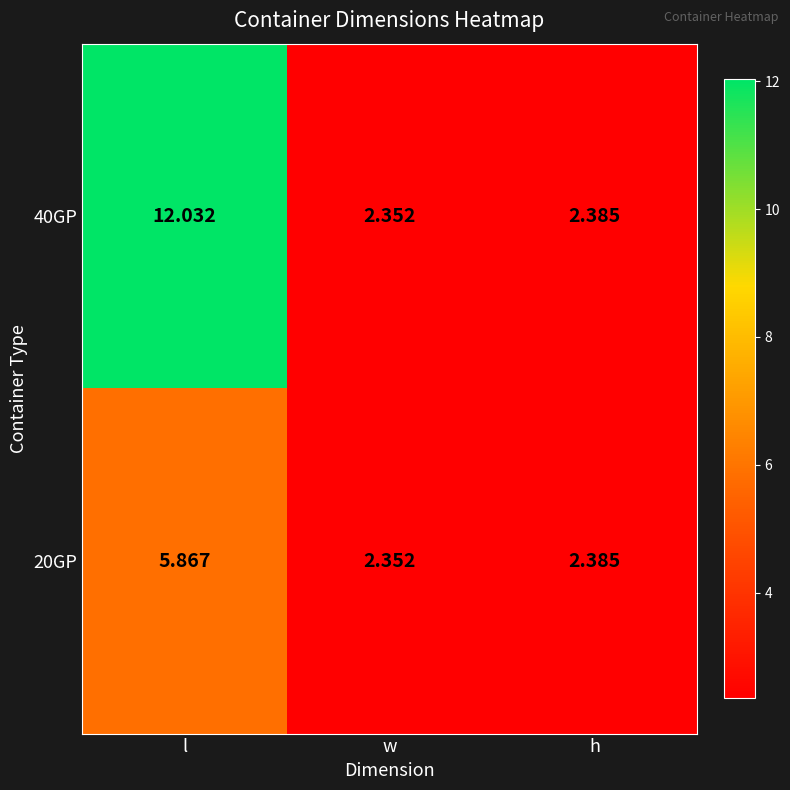

At which label is 20GP closest to 4?

h